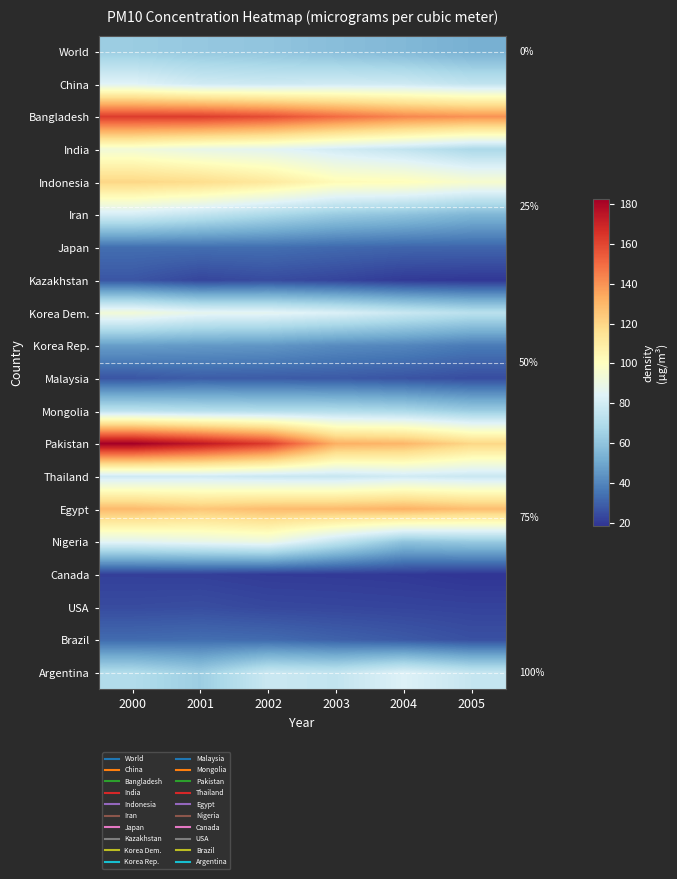

True or false: Indonesia has a value of 139.1 at 2004.

False